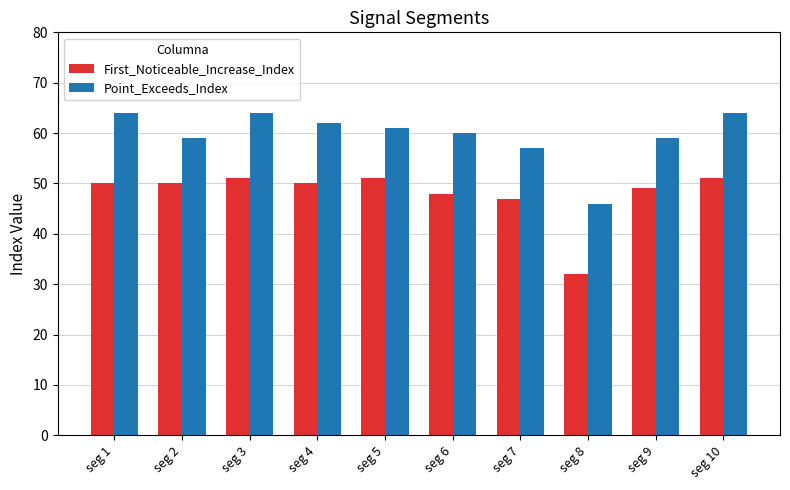

The Point_Exceeds_Index series shows 17 at seg 2. True or false?

False